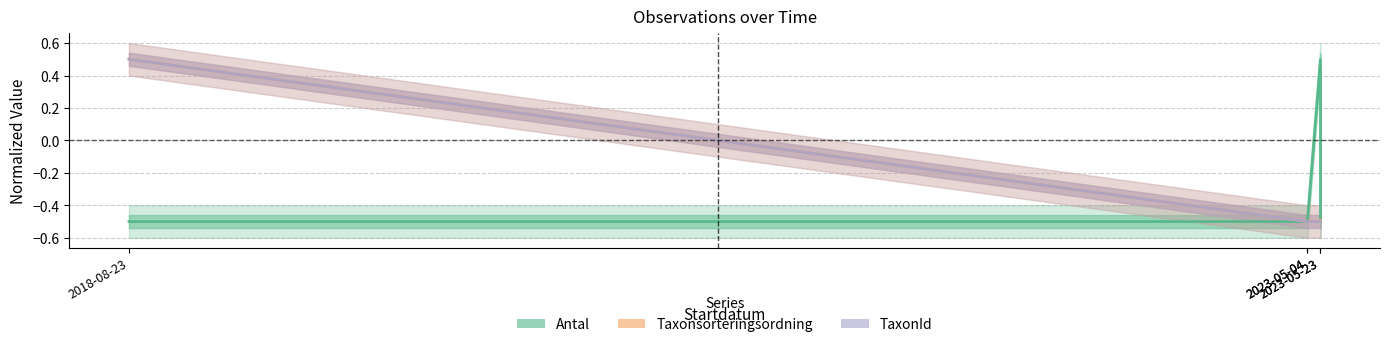

How many positive values does the Antal series have?

1